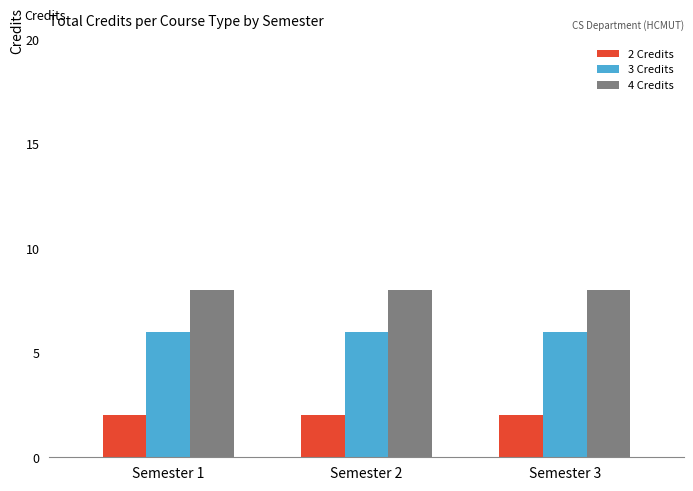

Reading left to right, transcribe all the data shown in this chart.

2 Credits: Semester 1=2	Semester 2=2	Semester 3=2
3 Credits: Semester 1=6	Semester 2=6	Semester 3=6
4 Credits: Semester 1=8	Semester 2=8	Semester 3=8